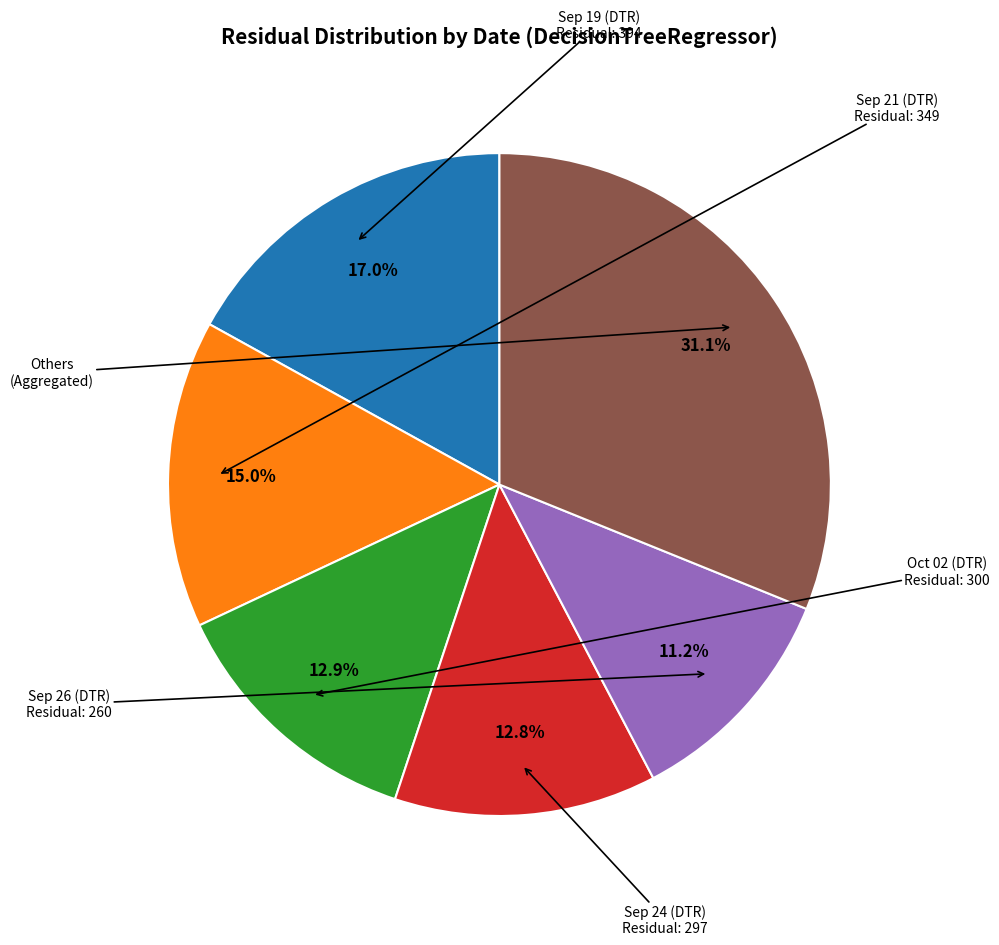

Is there a majority slice in this chart?

No